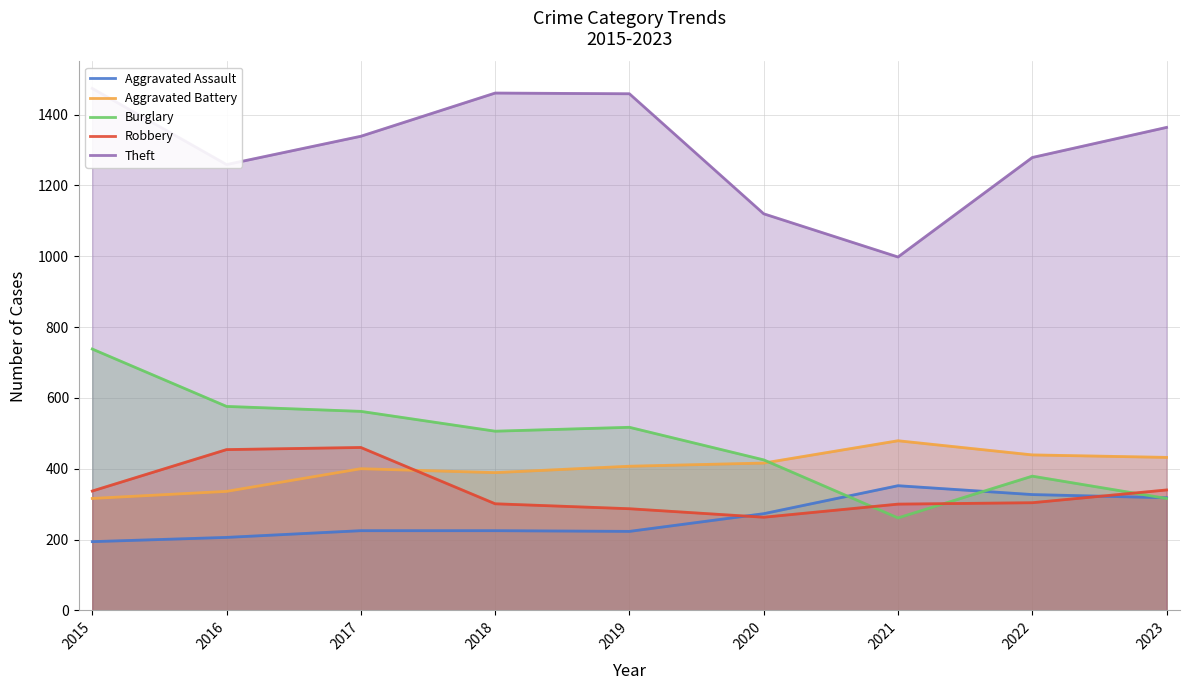

Does the chart have visible grid lines?

Yes